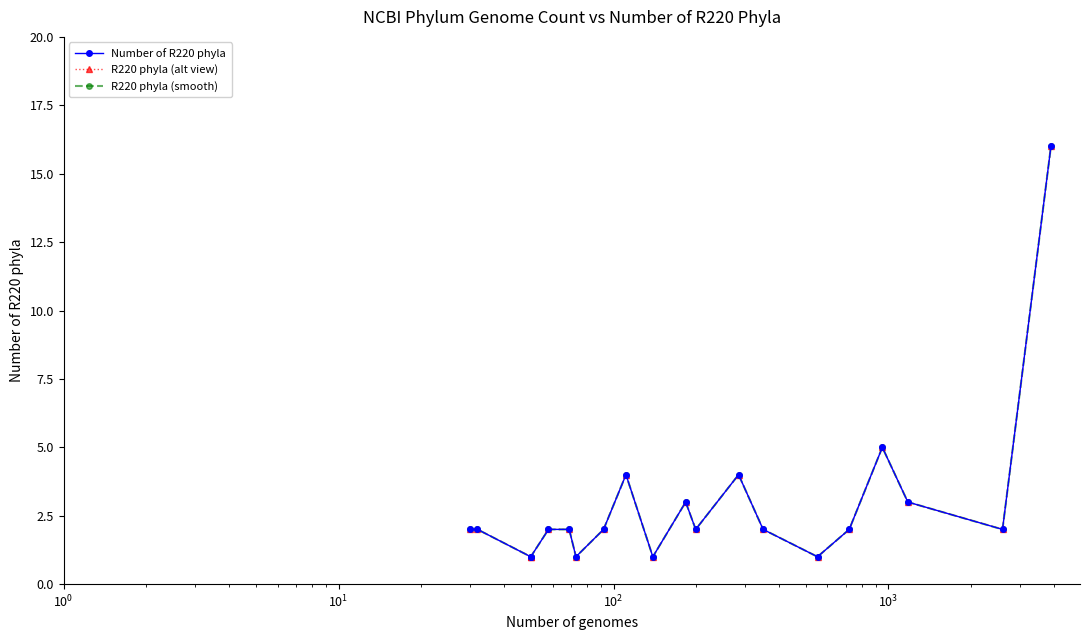

True or false: R220 phyla (alt view) and Number of R220 phyla cross at least once.

False